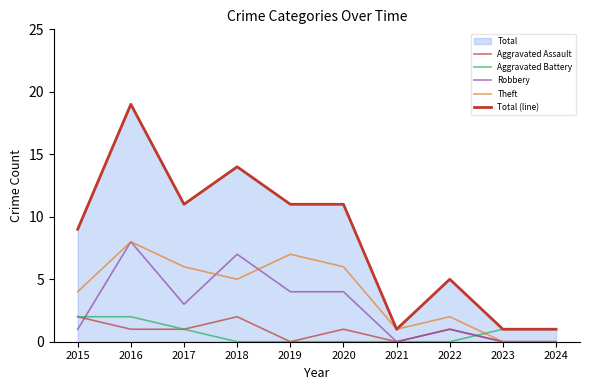

In Aggravated Assault, how many points are higher than both neighbors (excluding endpoints)?

3